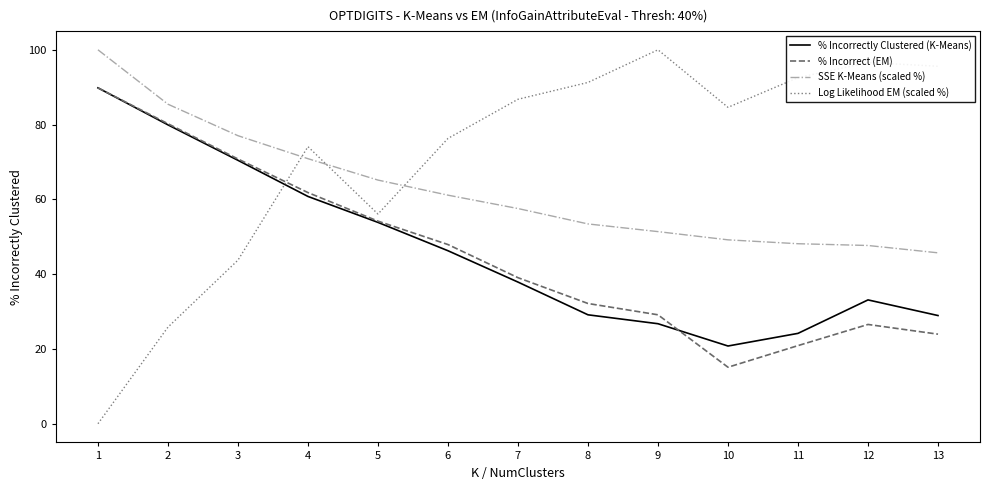

True or false: SSE K-Means (scaled %) and % Incorrect (EM) cross at least once.

False